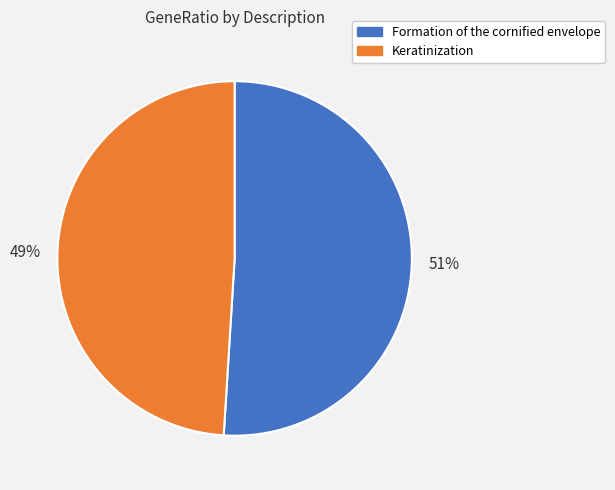

How many segments does this pie chart have?

2